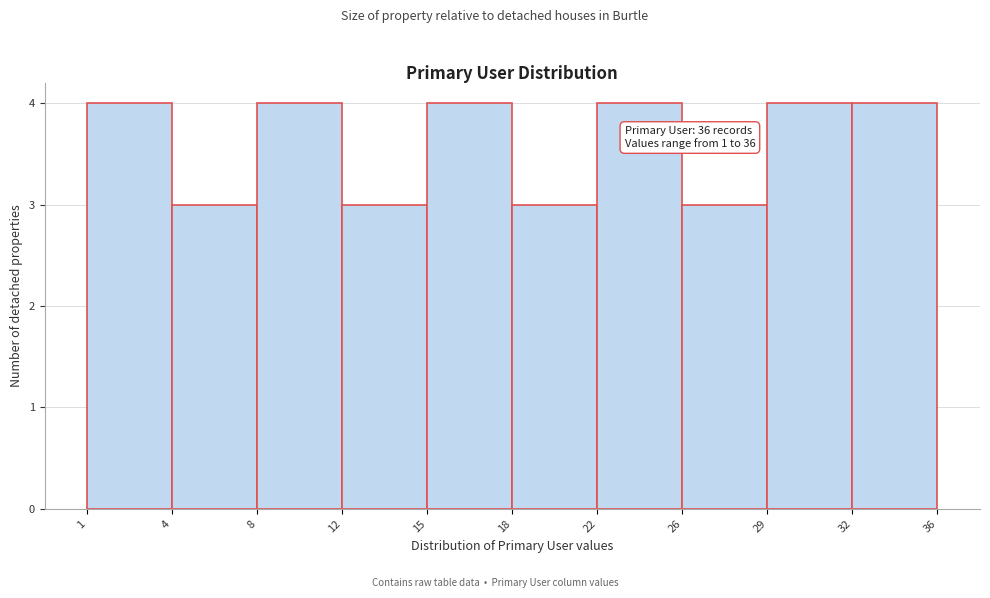

Reading right to left, transcribe all the data shown in this chart.

32=4	29=4	26=3	22=4	18=3	15=4	12=3	8=4	4=3	1=4